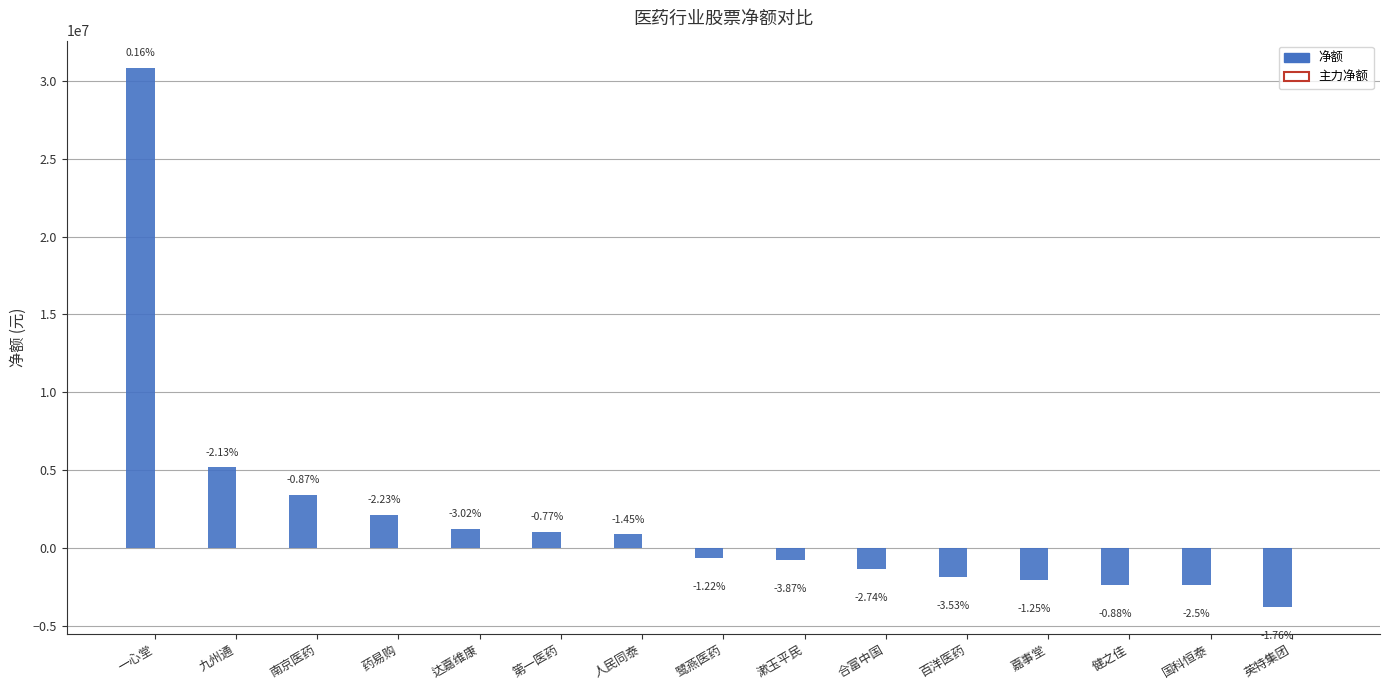

Does the chart contain any negative values?

Yes